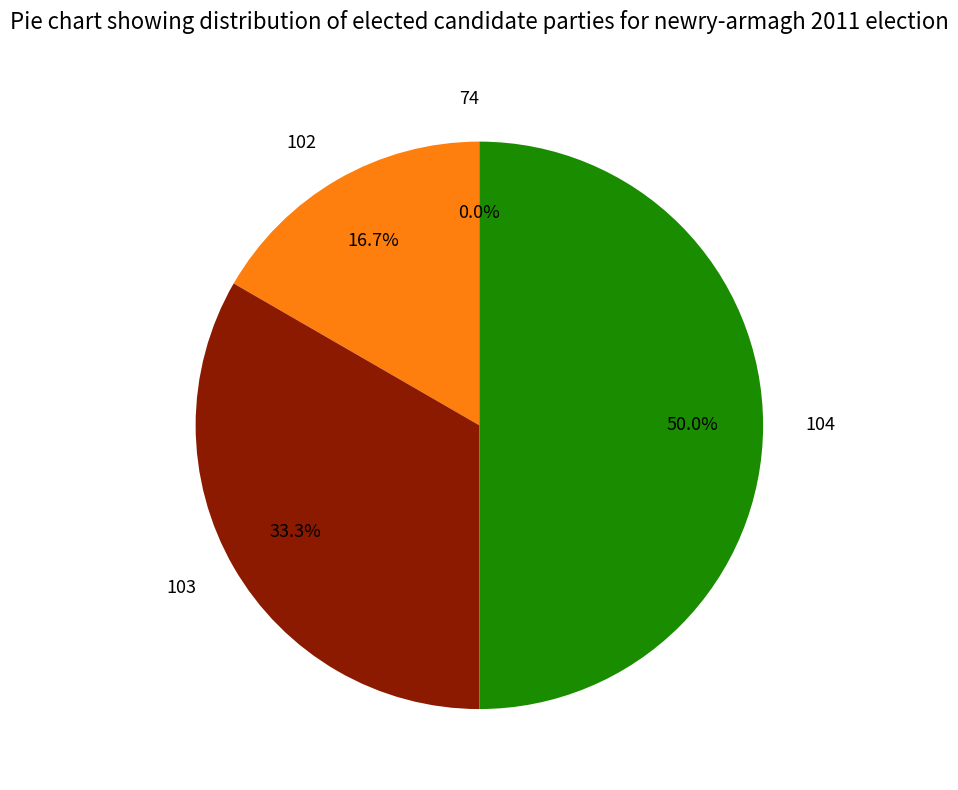

The 104 slice represents 50% of the pie. True or false?

True